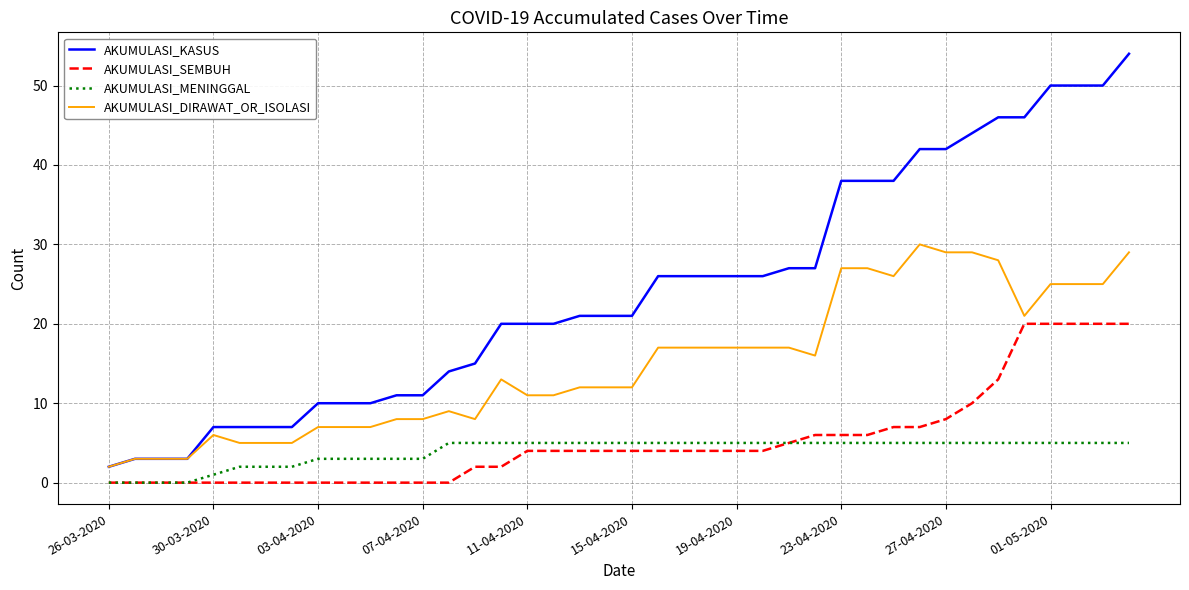

True or false: AKUMULASI_MENINGGAL and AKUMULASI_KASUS intersect in this chart.

False